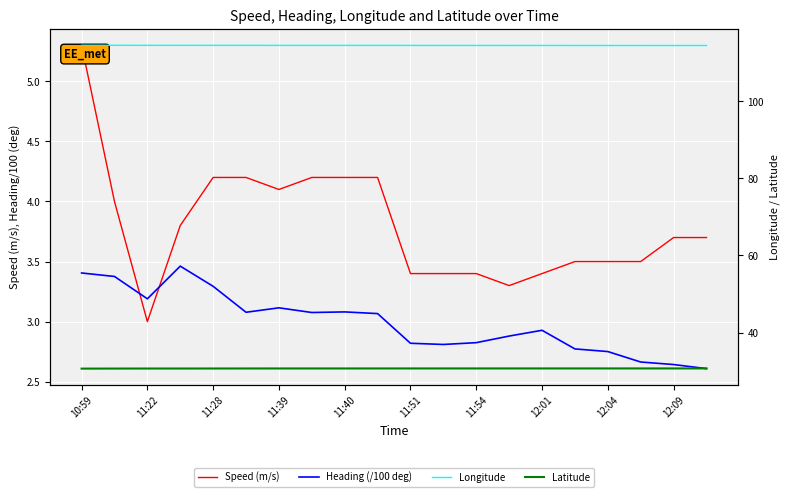

What are all the series names shown in the legend?

Speed (m/s), Heading (/100 deg), Longitude, Latitude